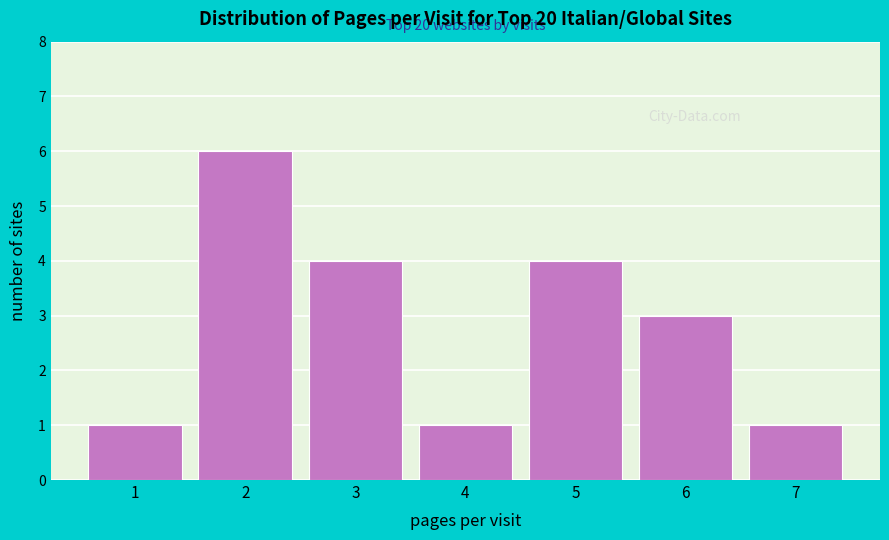

Reading left to right, list all the values displayed in this chart.

1	6	4	1	4	3	1